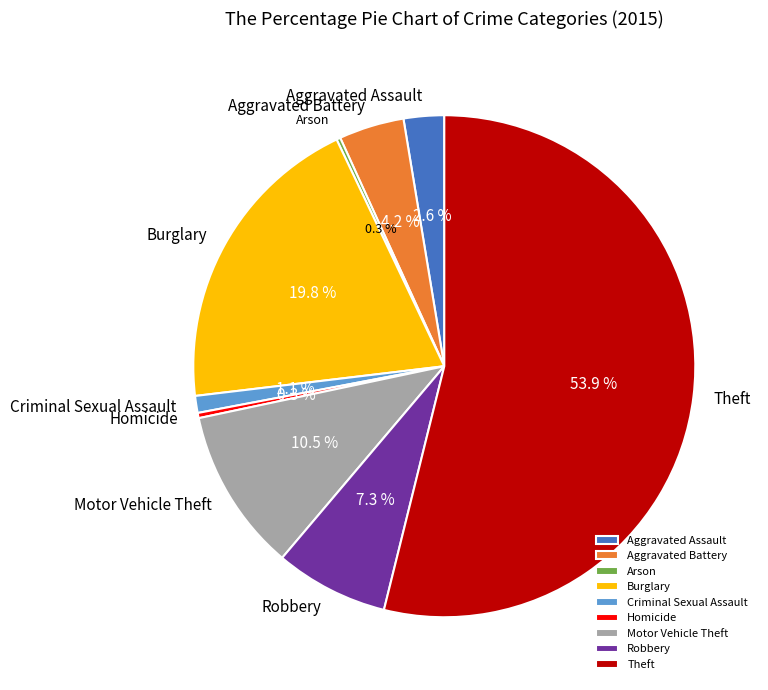

Which category accounts for the majority?

Theft